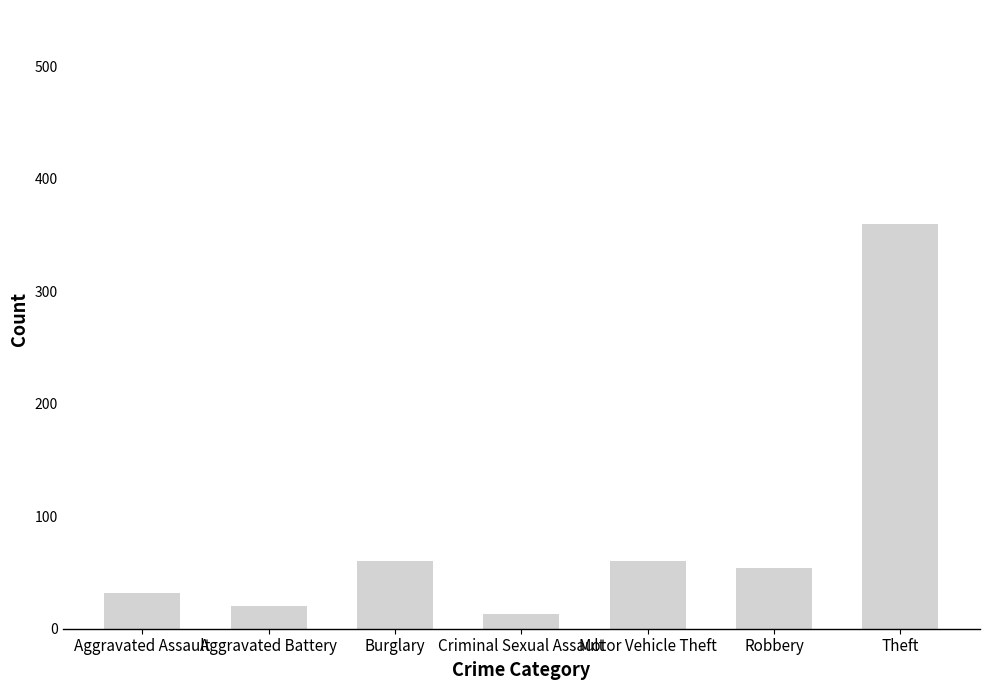

What is the change in value from Burglary to Criminal Sexual Assault?

-47